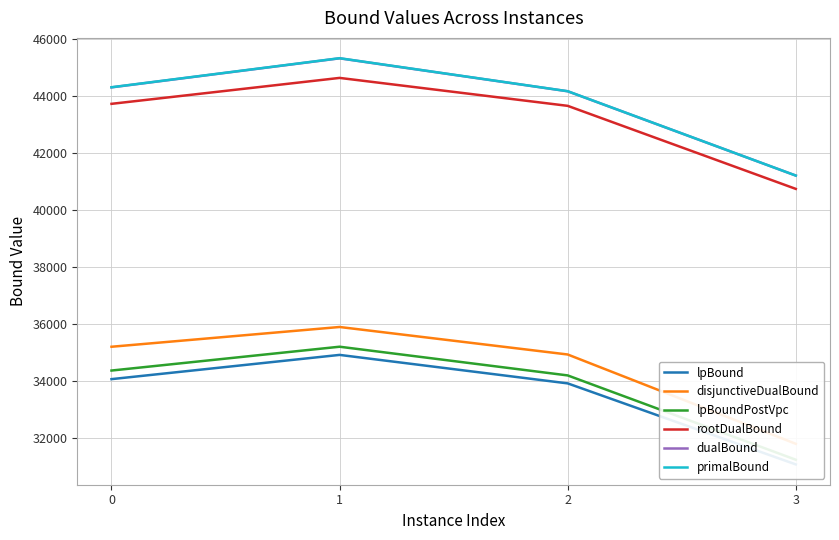

Reading left to right, transcribe all the data shown in this chart.

lpBound: 34077.5	34927.5	33928.3	31086.1
disjunctiveDualBound: 35213.2	35906.5	34941.7	31808.7
lpBoundPostVpc: 34378.8	35214.5	34207.7	31250.5
rootDualBound: 43734.2	44643.7	43663.8	40750.8
dualBound: 44311.7	45330.5	44174.7	41218.0
primalBound: 44316.0	45335.0	44177.0	41218.0